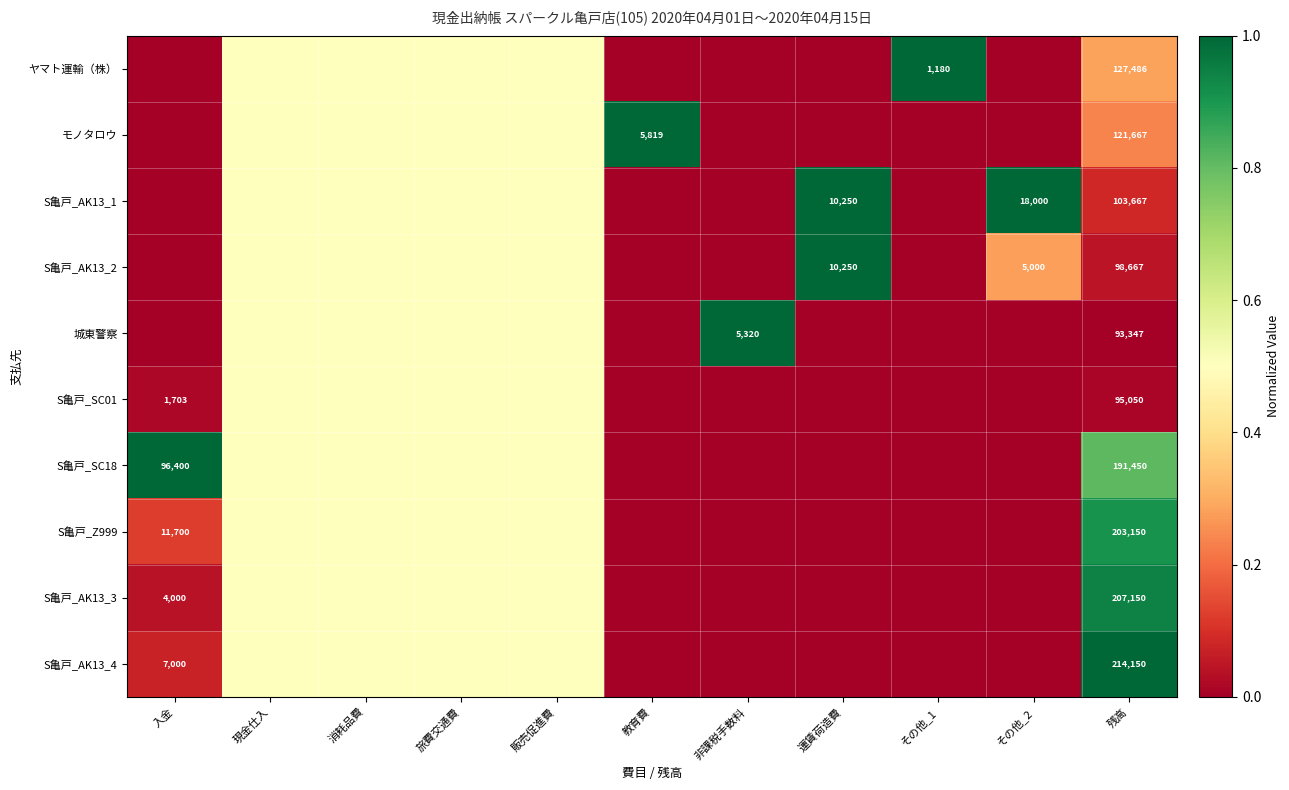

True or false: S亀戸_AK13_2 has a value of 6917.0 at その他_2.

False